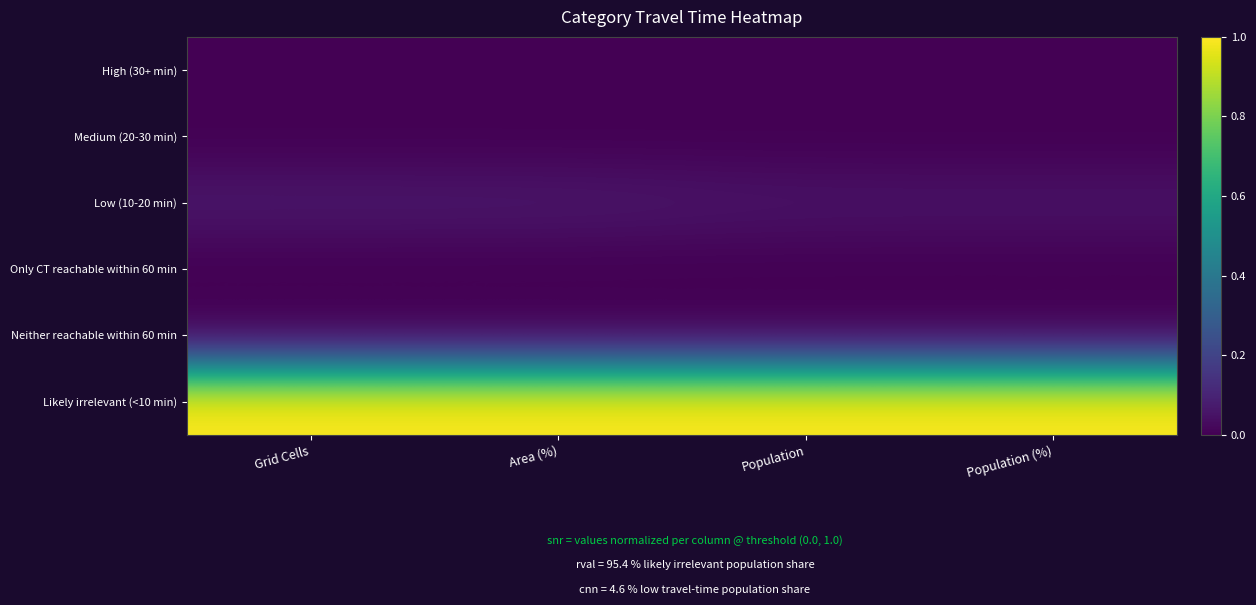

What is the difference between the highest and lowest values at Population?

1.0